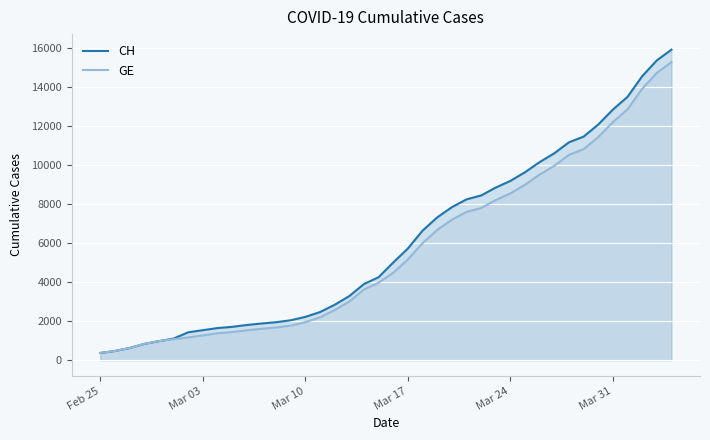

How many lines are shown in the chart?

2